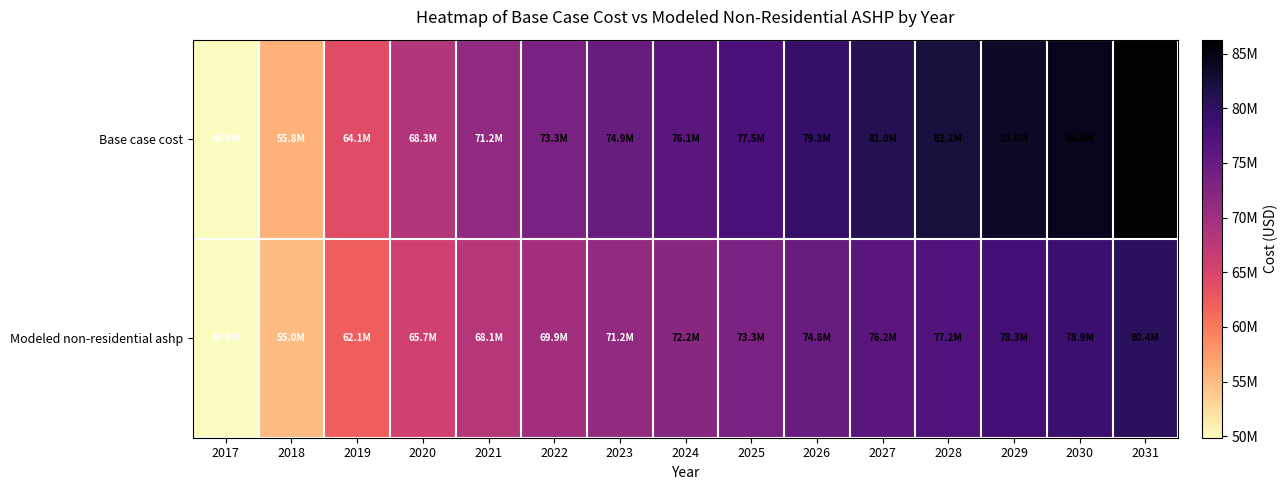

Reading left to right, transcribe all the data shown in this chart.

Base case cost: 2017=49873622.5	2018=55838951.4	2019=64111018.9	2020=68332273.6	2021=71214647.8	2022=73271757.3	2023=74893760.2	2024=76136737.5	2025=77529140.9	2026=79326467.7	2027=80962160.7	2028=82195410.1	2029=83576301.4	2030=84408991.5	2031=86269767.0
Modeled non-residential ashp: 2017=49875314.4	2018=54987410.6	2019=62108214.0	2020=65706288.4	2021=68143014.5	2022=69856848.0	2023=71187823.6	2024=72191971.5	2025=73322586.8	2026=74810082.9	2027=76162961.5	2028=77165401.6	2029=78267301.7	2030=78897951.8	2031=80433311.3